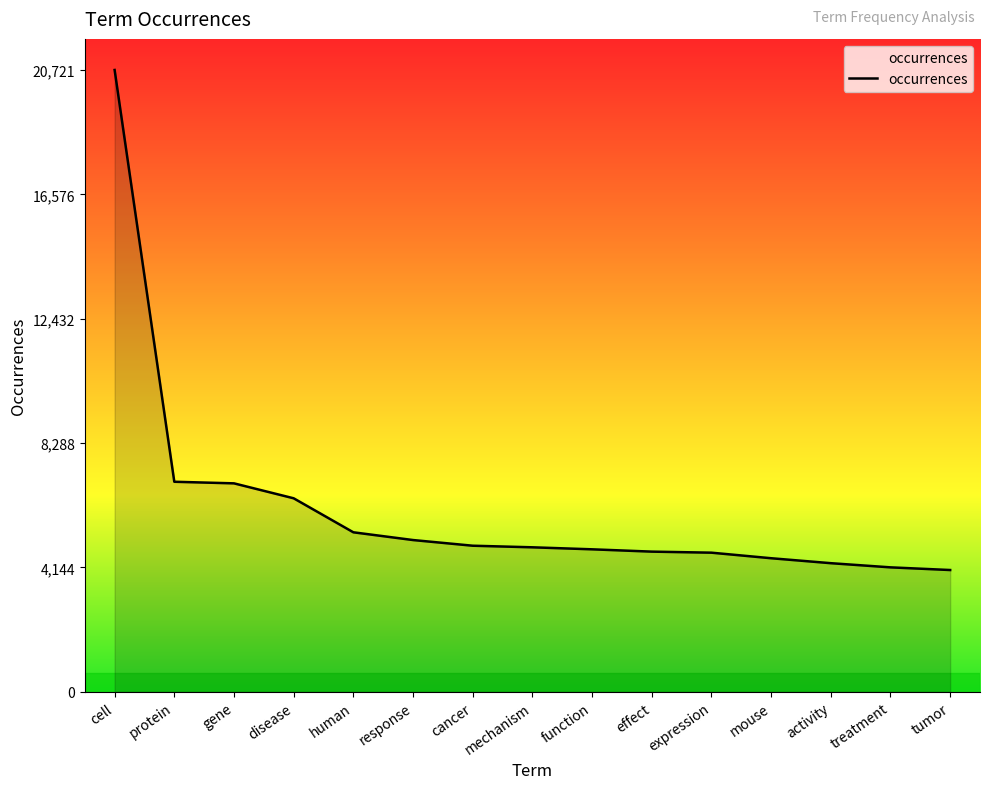

Which category has the highest value across all series?

cell